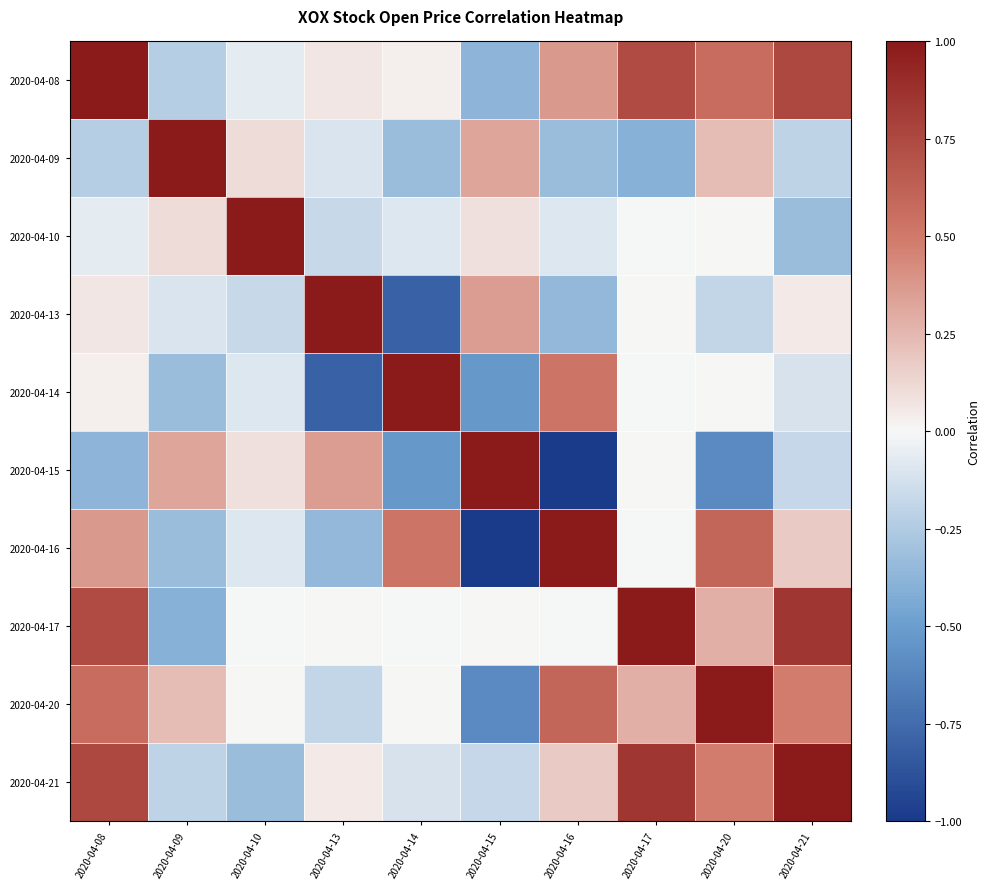

At how many categories does at least one series exceed 0?

10